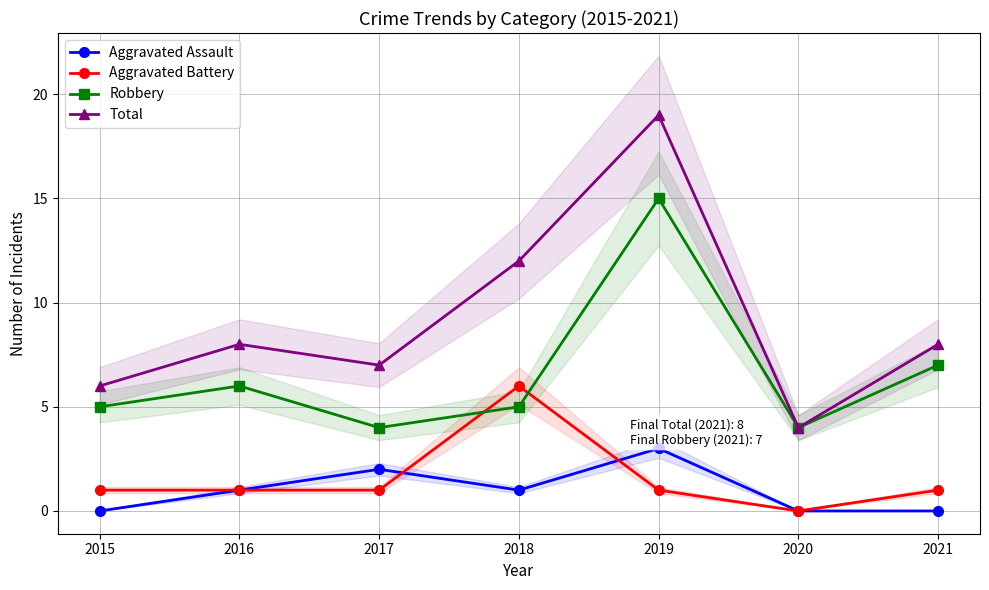

What are all the series names shown in the legend?

Aggravated Assault, Aggravated Battery, Robbery, Total